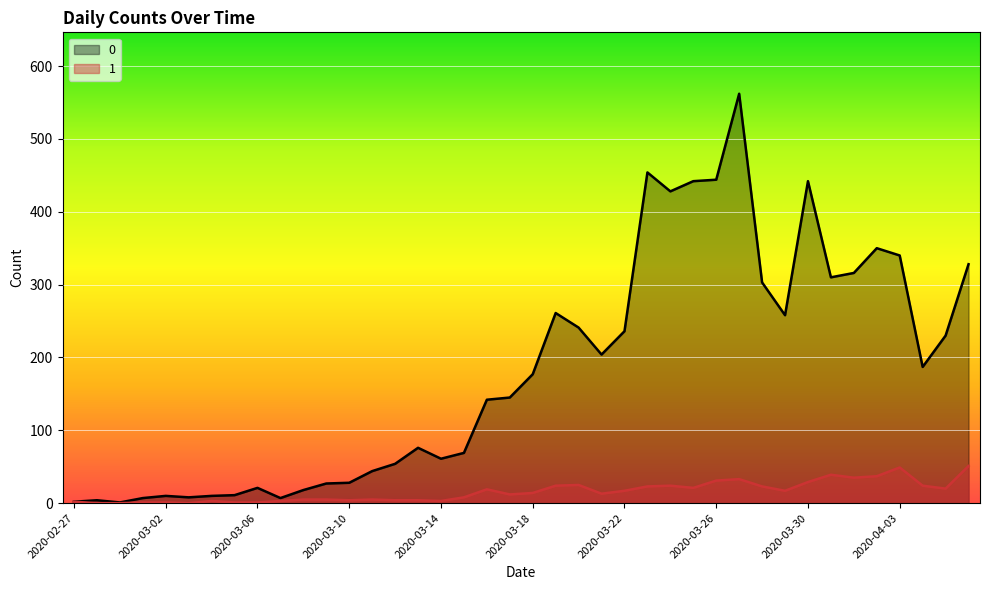

Reading right to left, list all the values displayed in this chart.

0: 328	230	187	340	350	316	310	442	258	303	562	444	442	428	454	236	204	241	261	177	145	142	69	61	76	54	44	28	27	18	7	21	11	10	8	10	7	1	4	2
1: 51	20	24	49	37	35	39	29	17	23	33	31	21	24	23	17	13	25	24	14	12	19	8	3	4	4	5	4	5	5	3	1	1	3	0	1	1	0	0	2